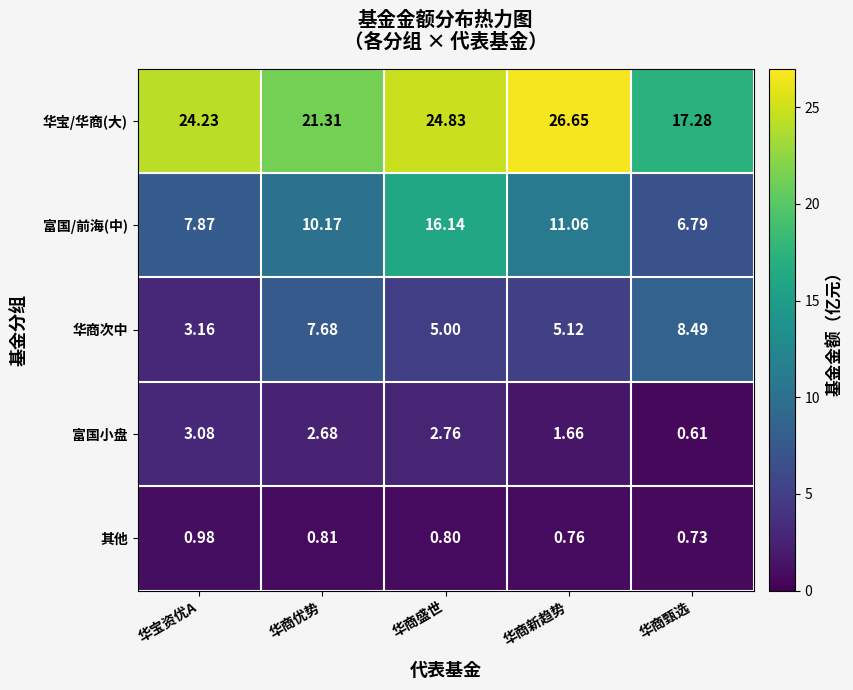

Which series changed the most between 华商优势 and 华商盛世?

富国/前海(中)